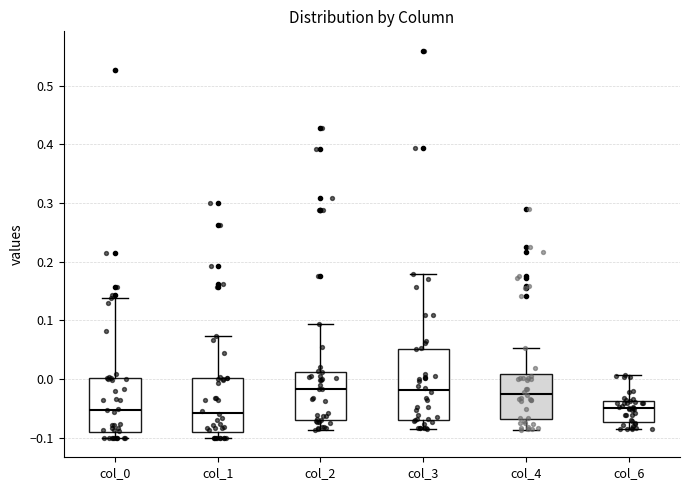

Comparing the boxes themselves (not the whiskers), which one is the tallest?

col_3